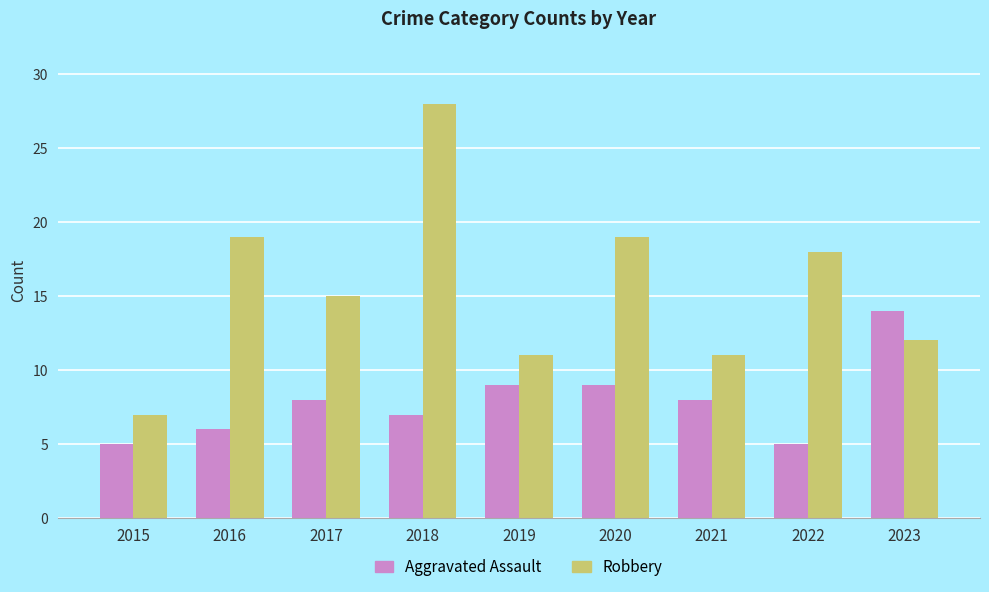

What is the difference between the maximum and second lowest values in the Robbery series?

17